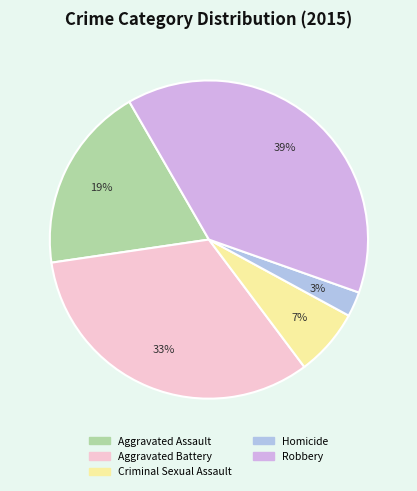

To the nearest percent, what percentage of the pie is Aggravated Assault?

19%